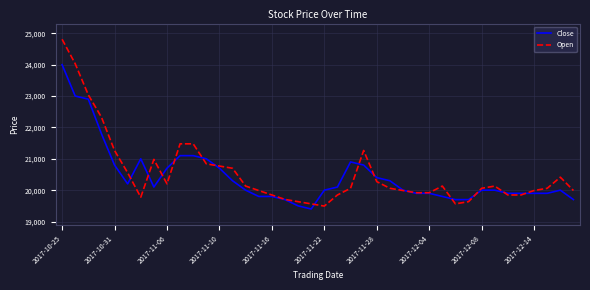

List the series in order of their overall mean, lowest first.

Close, Open